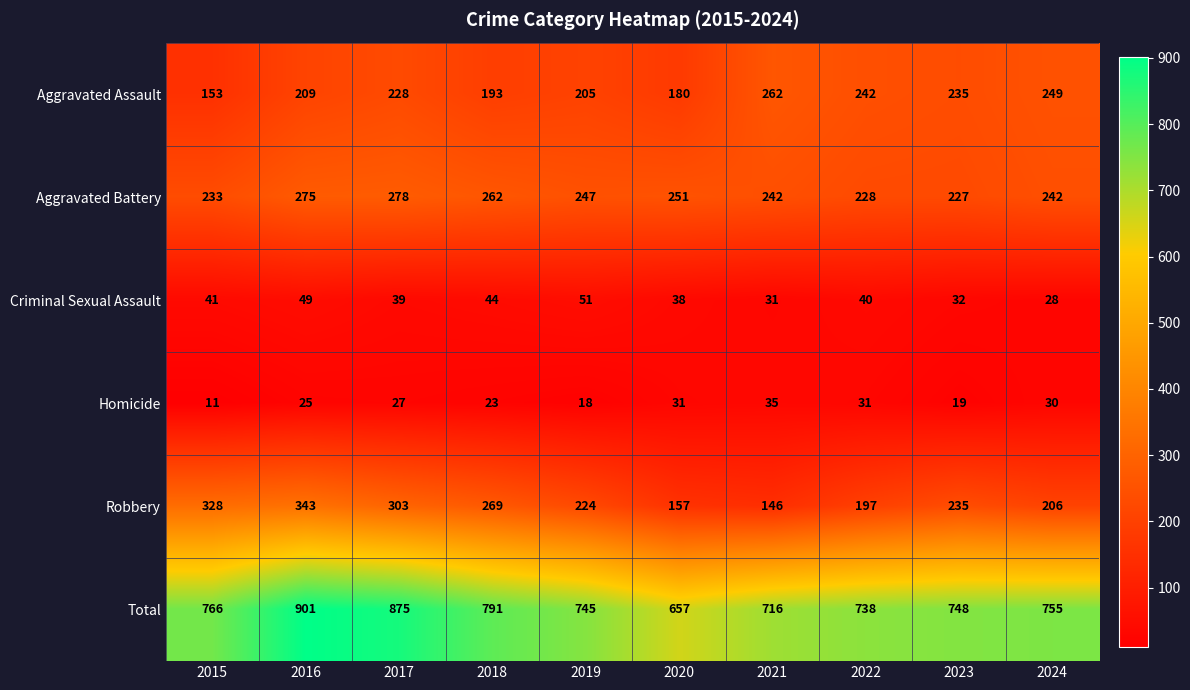

Is it true that Aggravated Battery equals 275 at 2016?

True